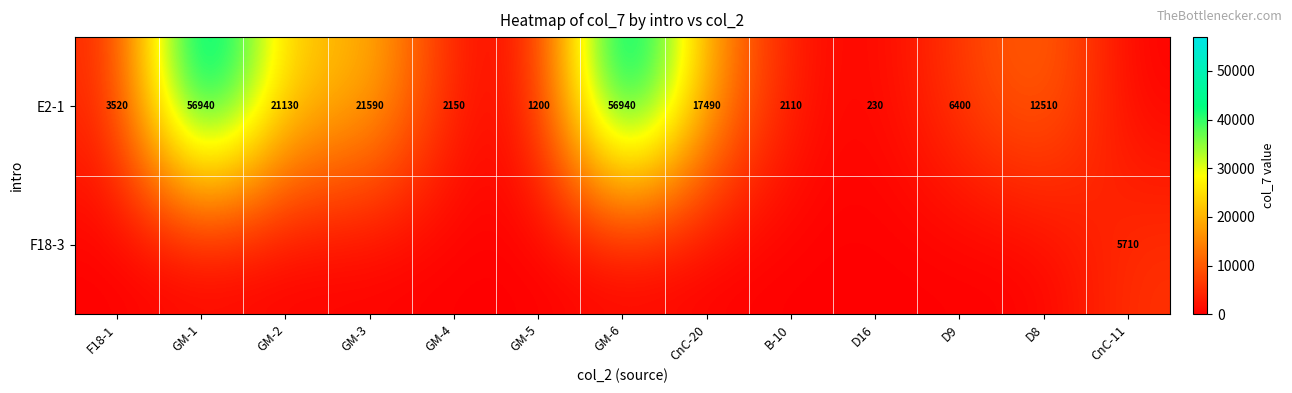

The value of E2-1 at GM-3 is 29648. True or false?

False